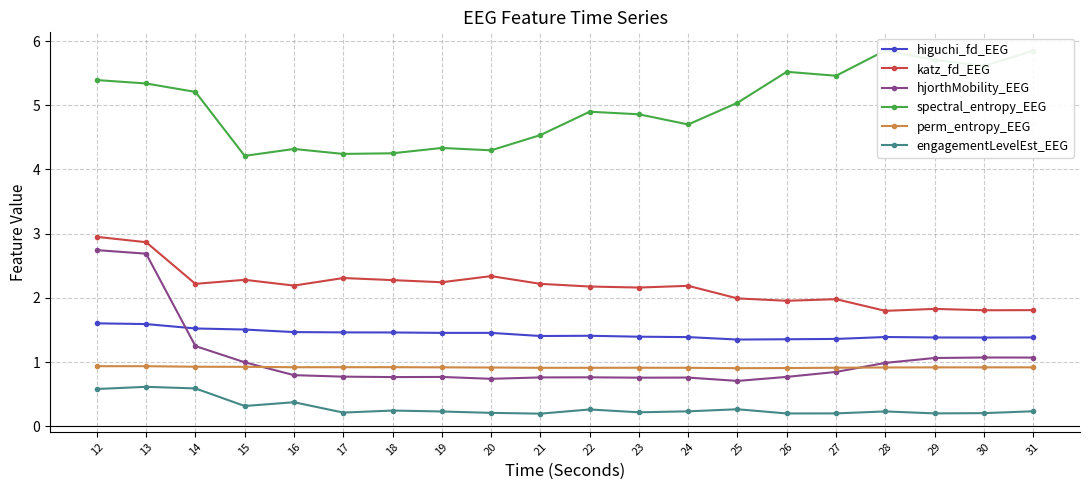

What is the average value of the engagementLevelEst_EEG series?

0.3